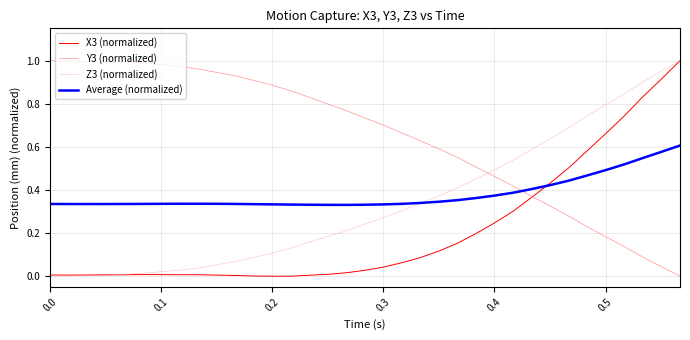

How many categories are shown in the chart?

35